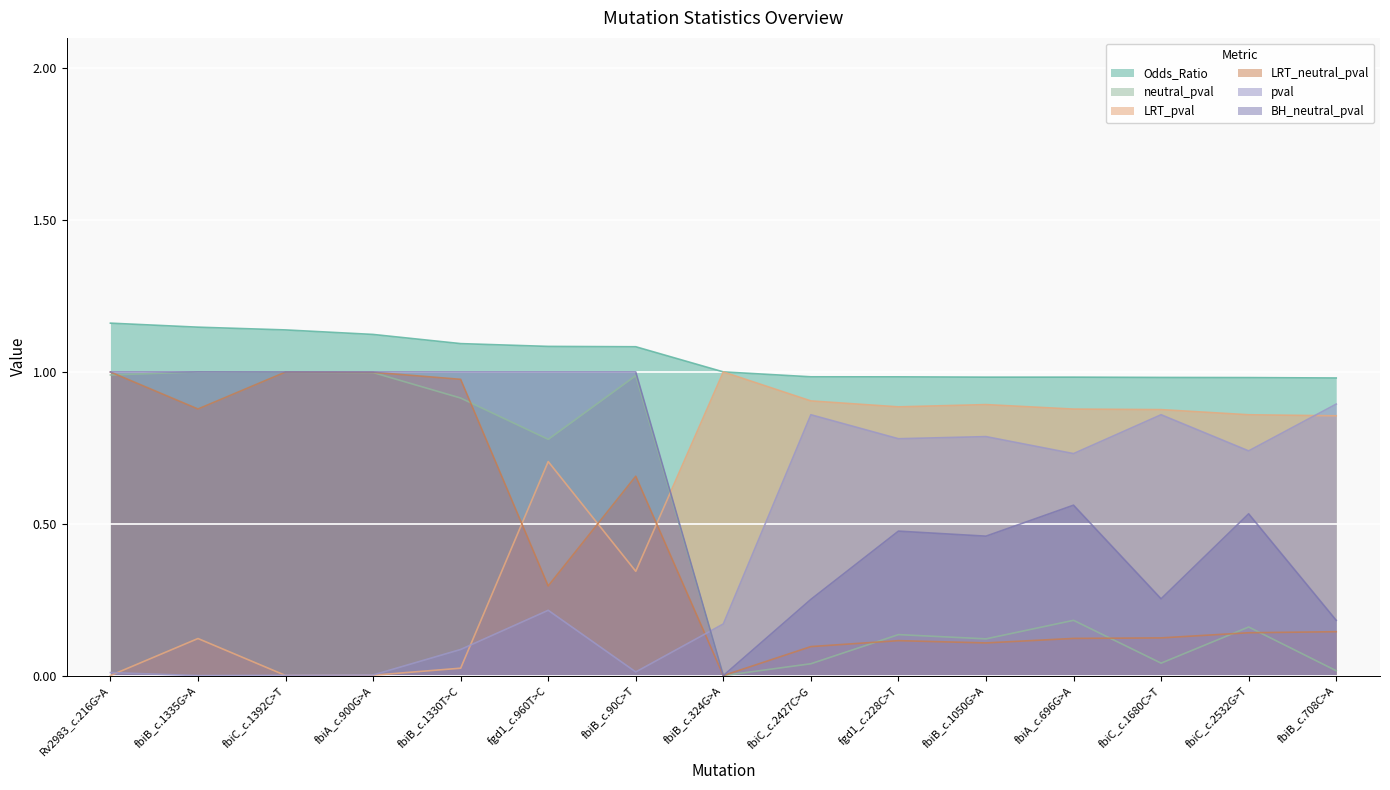

What is the value of the LRT_pval point at the 6th from the left?

0.7